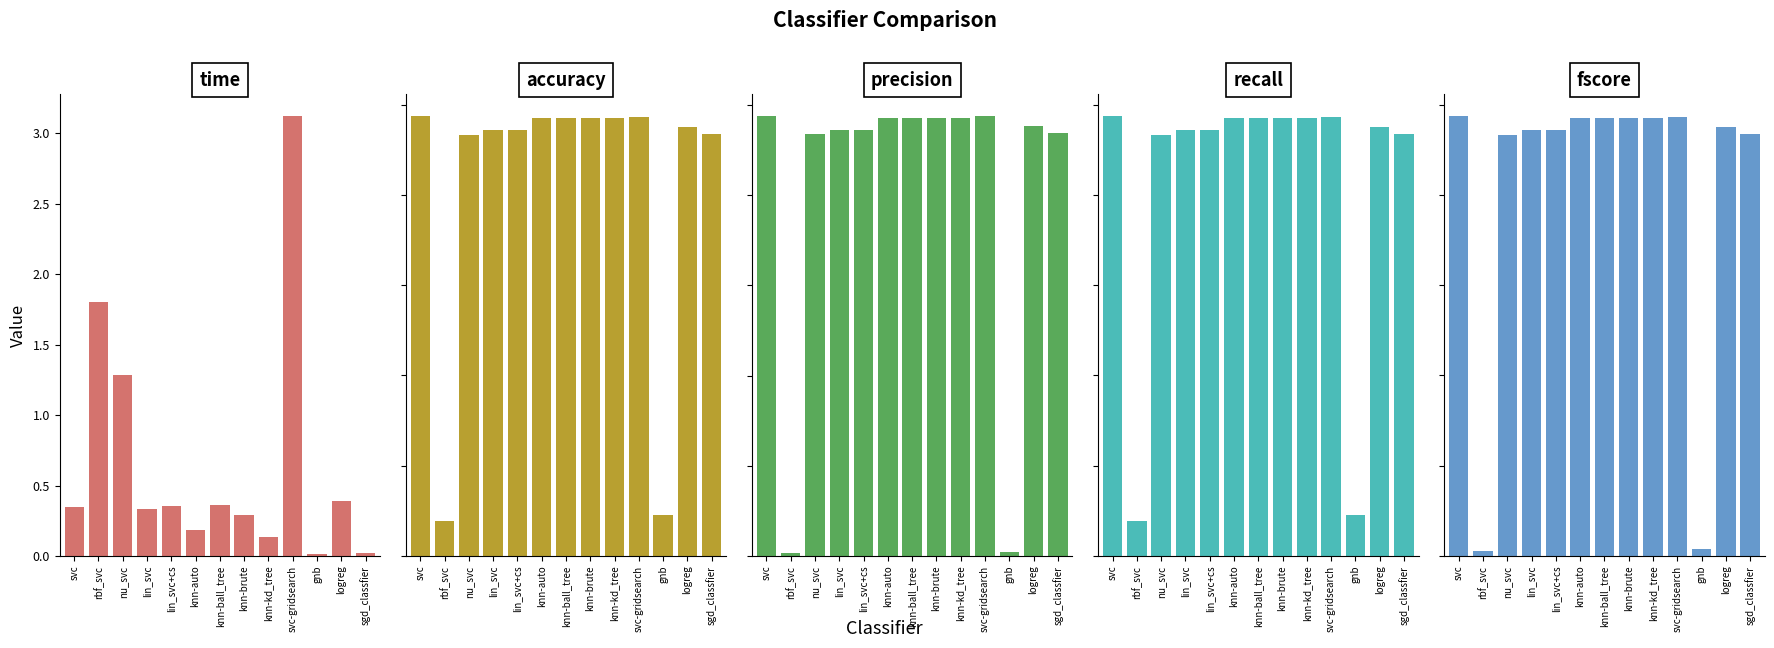

At svc-gridsearch, list the series in order from largest to smallest.

time, precision, fscore, accuracy, recall